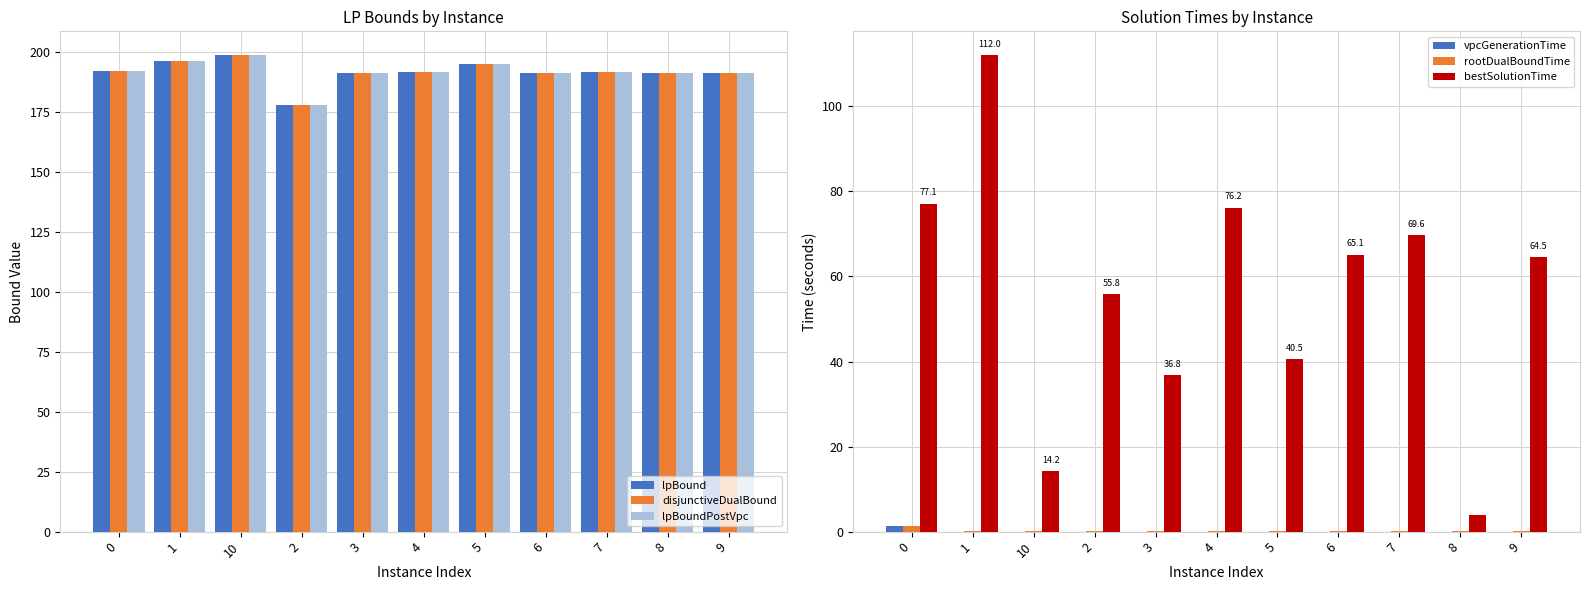

What position from the left is 6?

8